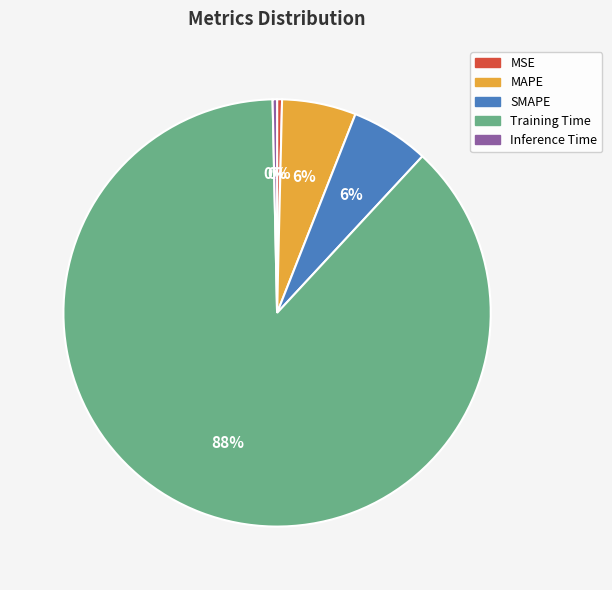

How many segments does this pie chart have?

5